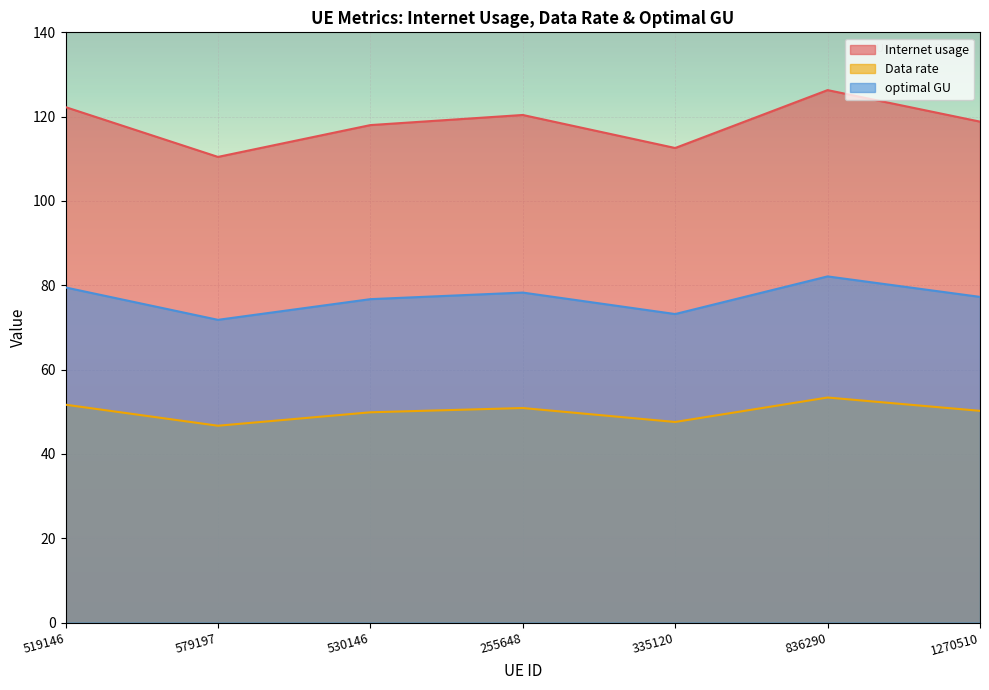

Which series has the largest range (max minus min)?

Internet usage